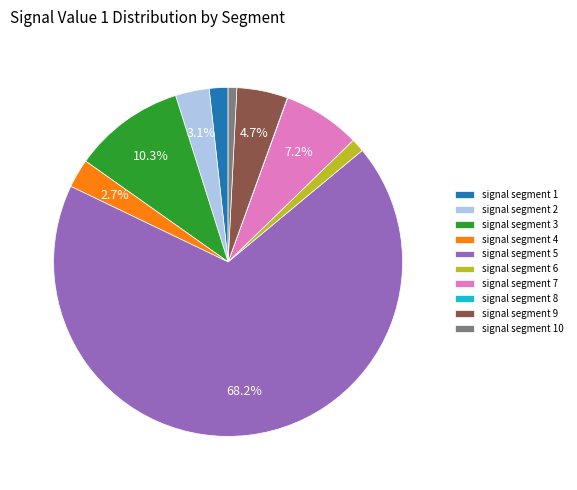

Combined, what portion of the pie is signal segment 3 and signal segment 4?

13.0%